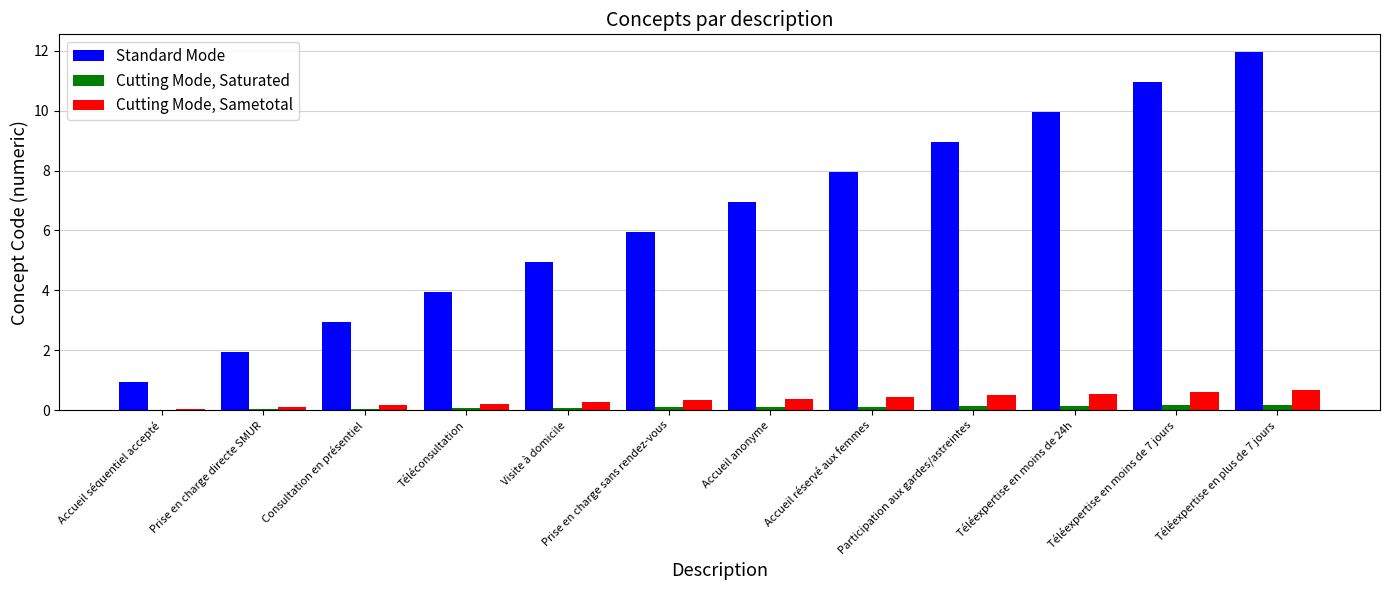

The Standard Mode series shows 10.9 at Téléexpertise en moins de 7 jours. True or false?

True